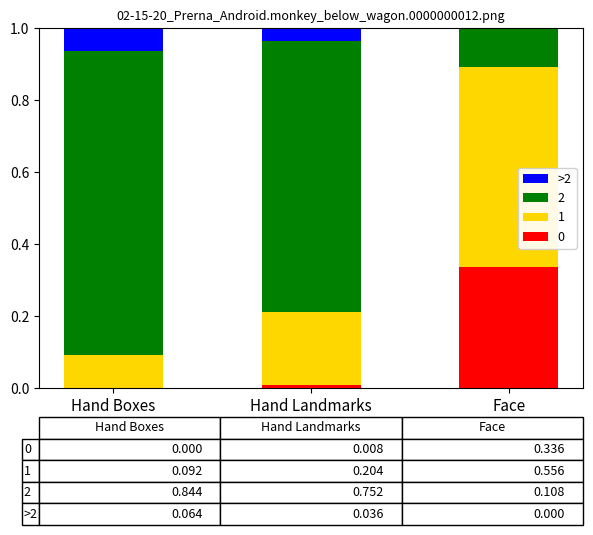

Which category has the highest value in the 0 series?

Face